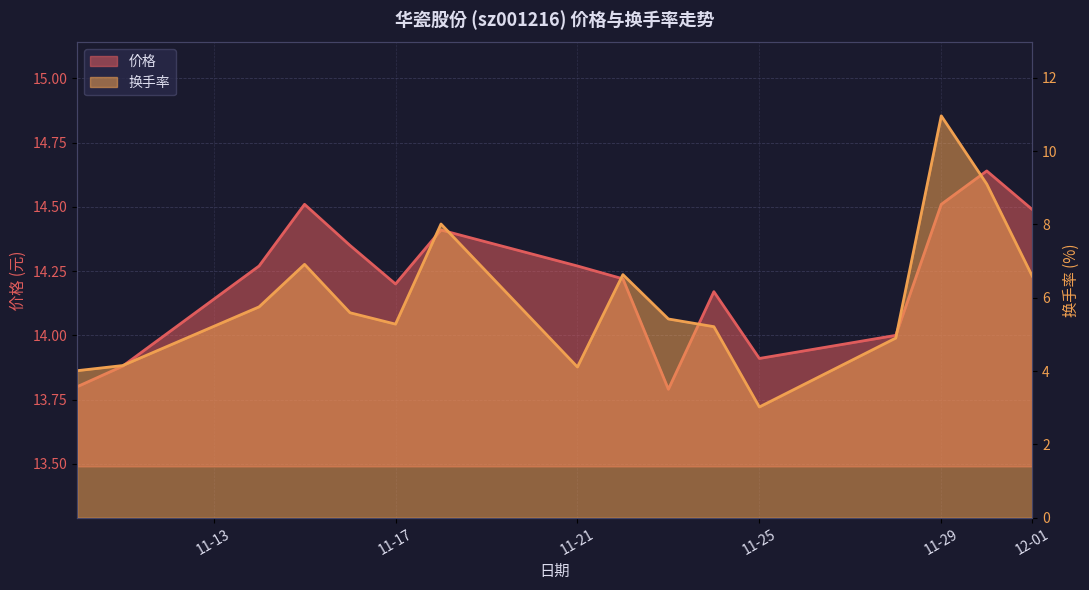

In 换手率, how many points are higher than both neighbors (excluding endpoints)?

4